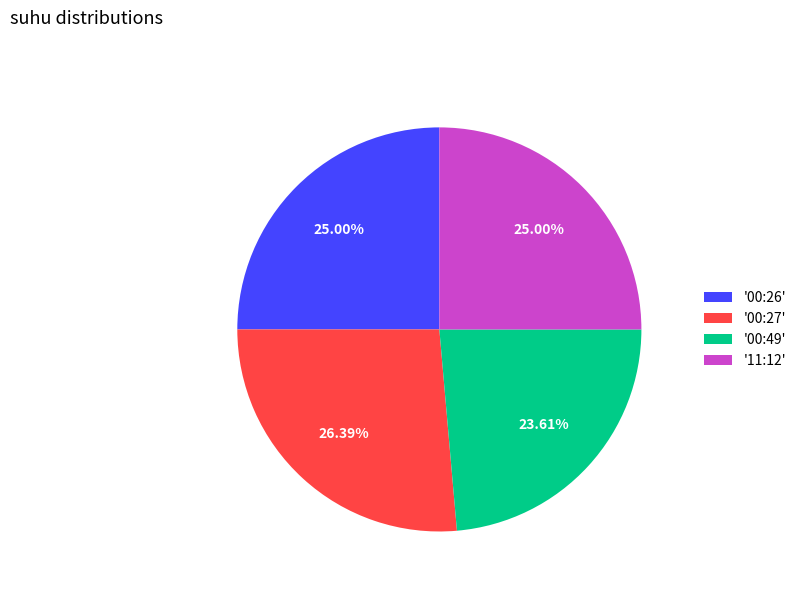

Which slice is the smallest?

'00:49'